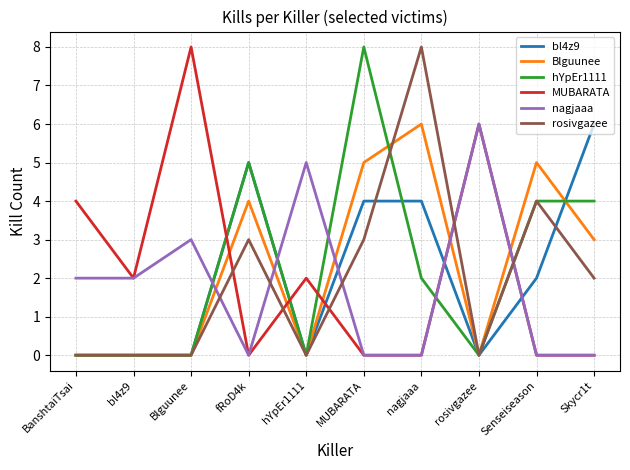

How many intersections are there between MUBARATA and bl4z9?

5